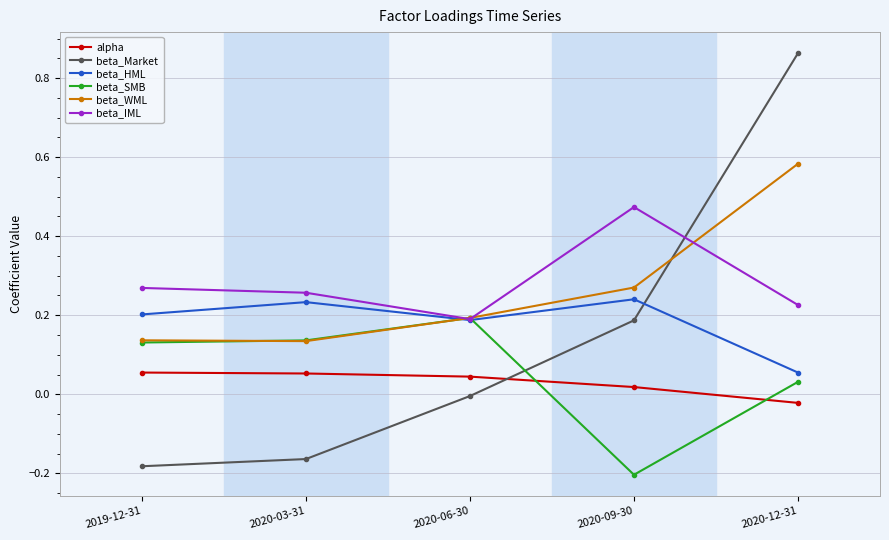

Rank the series by their maximum value, from lowest to highest.

alpha, beta_SMB, beta_HML, beta_IML, beta_WML, beta_Market